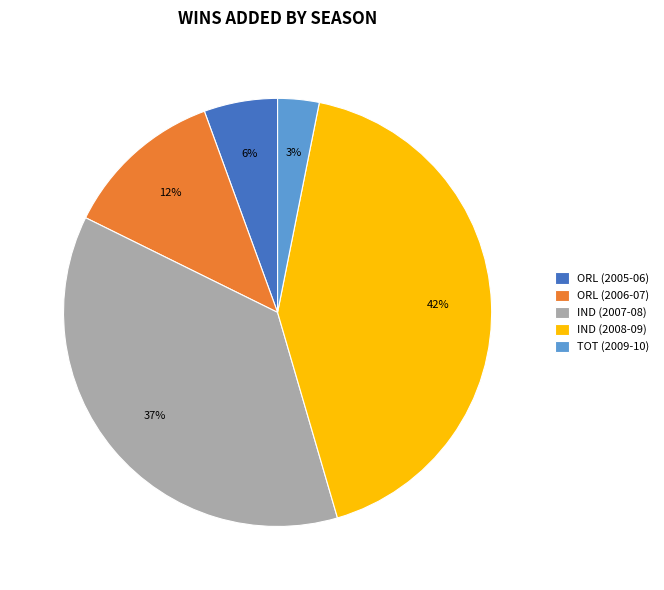

Does TOT (2009-10) represent more than half of the total?

No